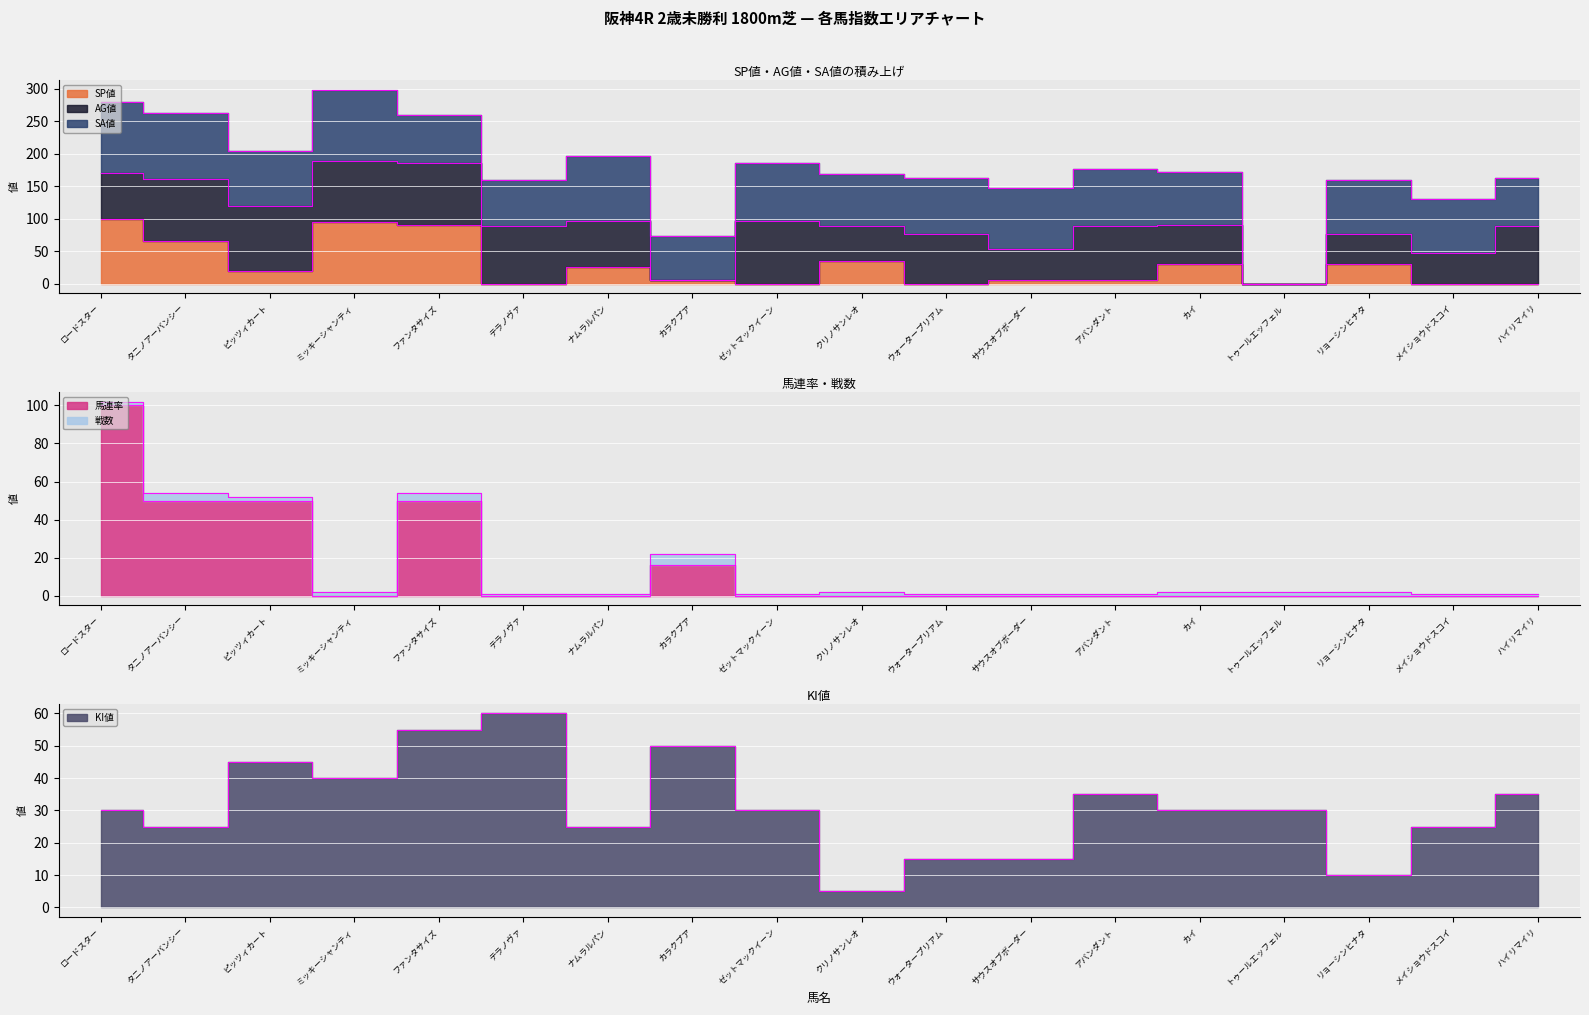

How many intersections are there between KI値 and SP値?

7